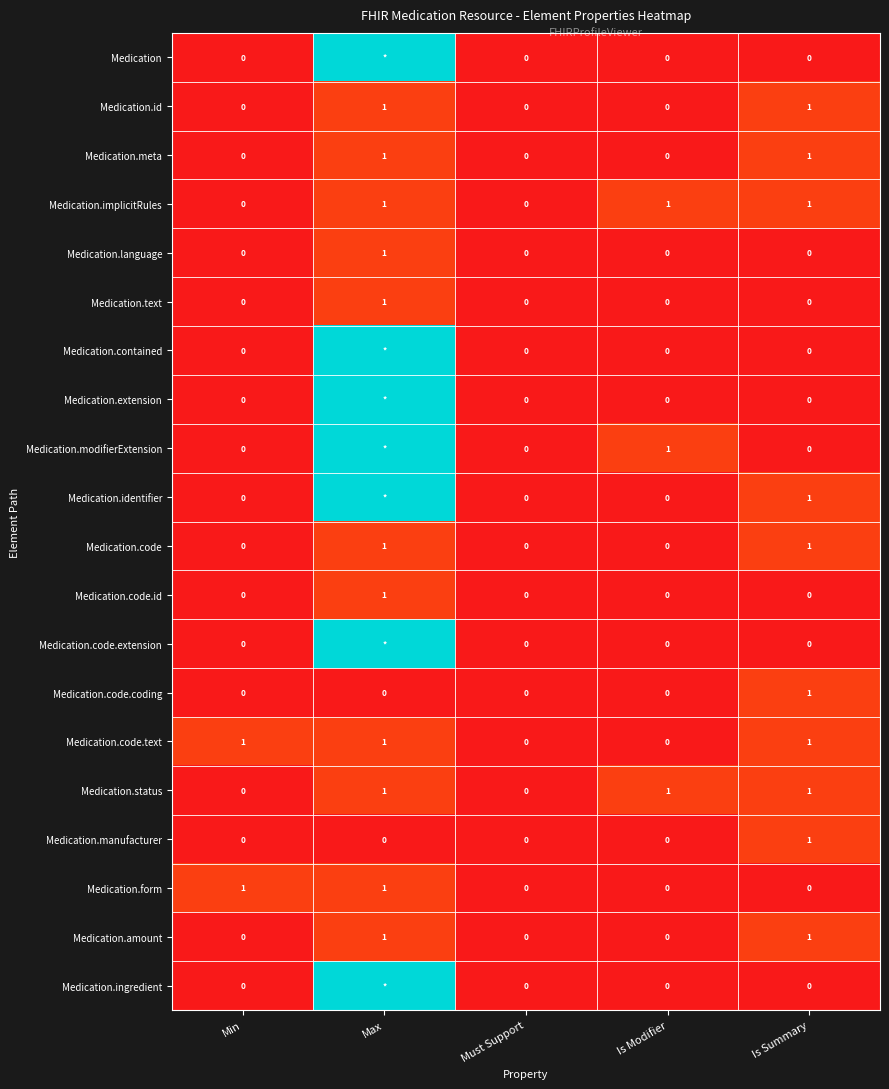

Between Max and Is Summary, which is larger?

Max